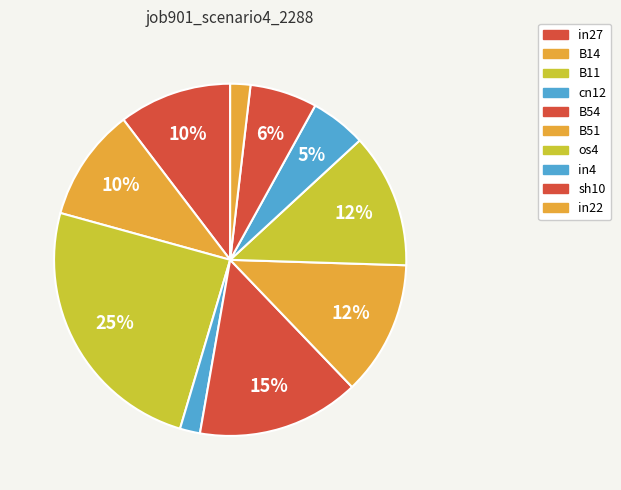

To the nearest percent, what is the average slice percentage?

10%